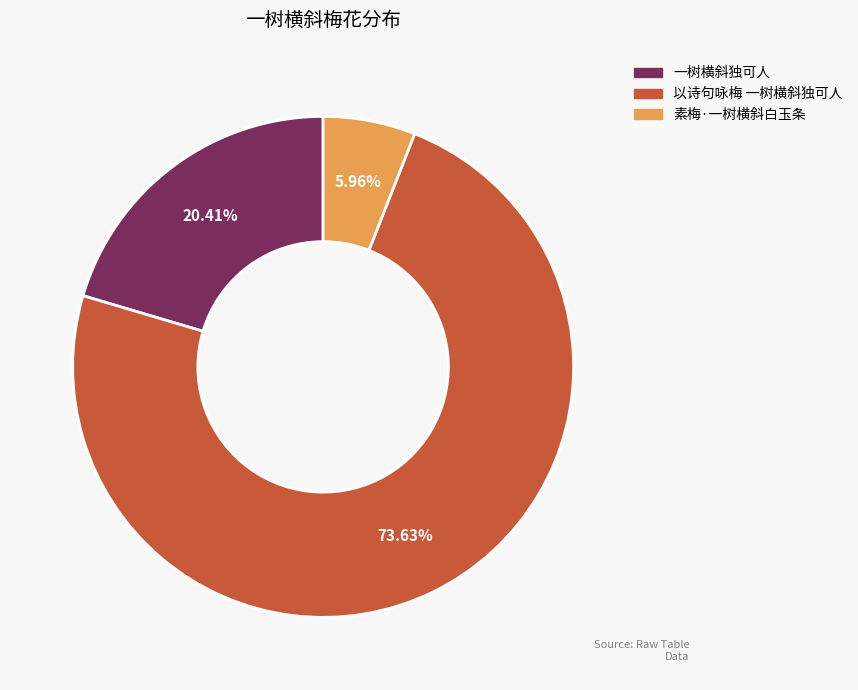

To the nearest percent, what percentage of the pie is 素梅·一树横斜白玉条?

6%